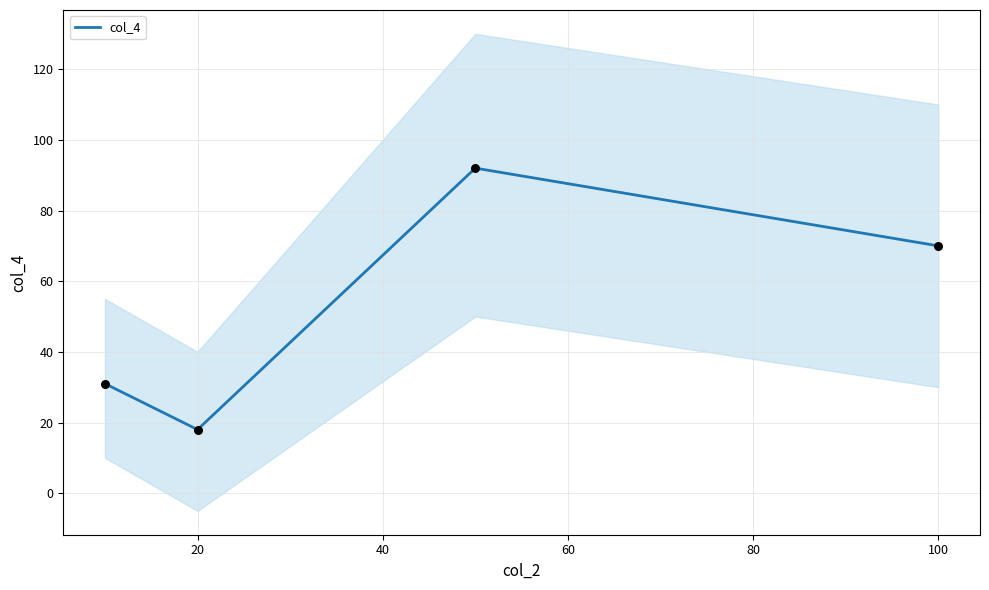

Where is the first local minimum for col_4?

20